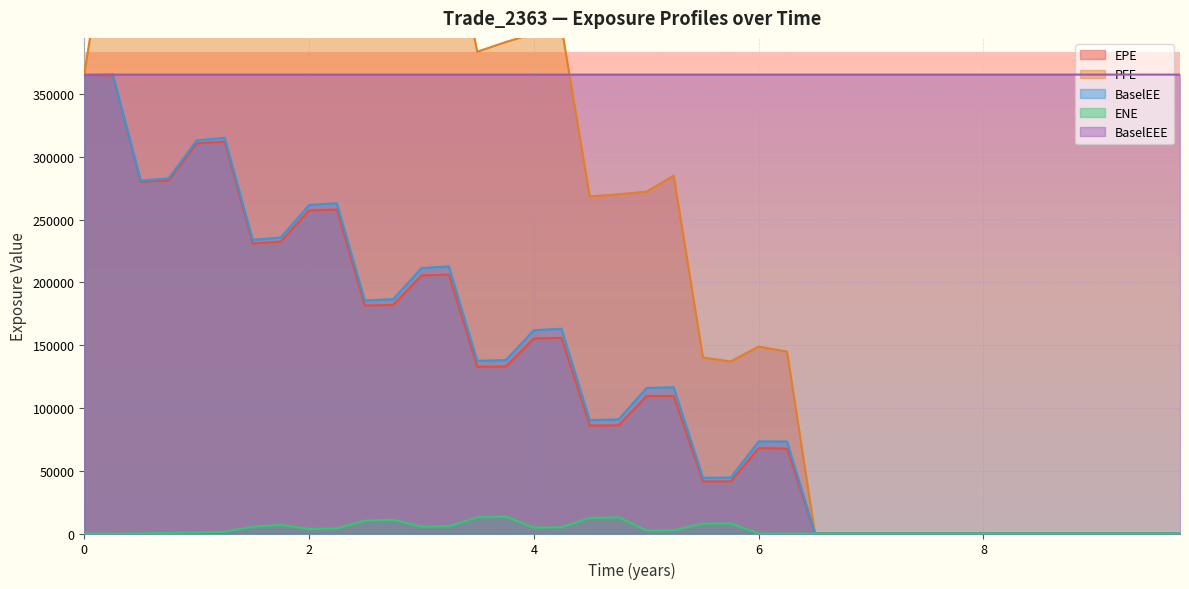

How many distinct data groups are displayed?

5